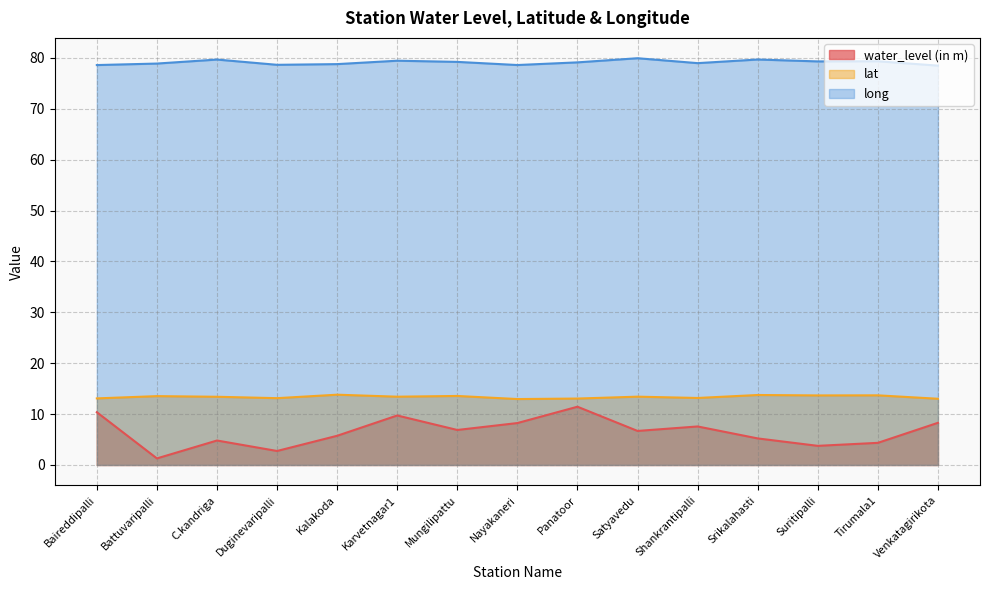

Where is the first local minimum for long?

Duginevaripalli